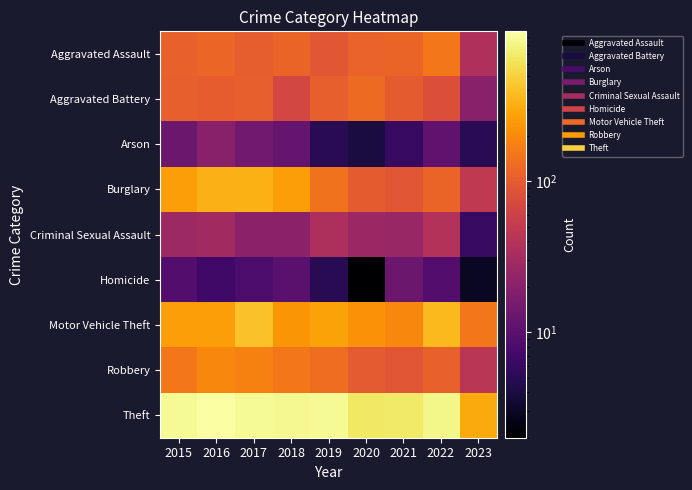

At which category does the chart reach its peak across all series?

2016